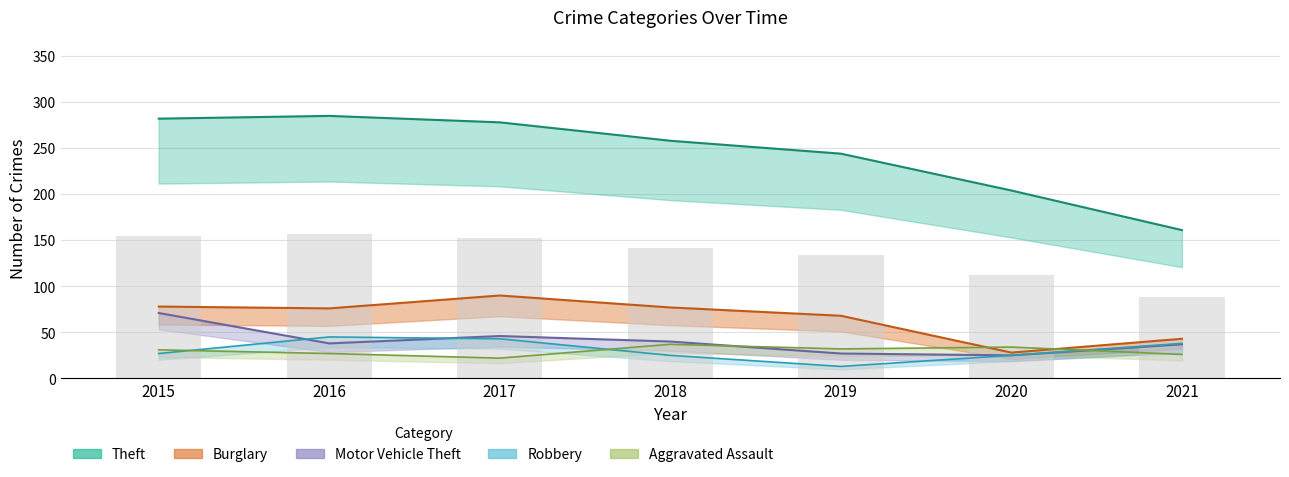

What is the average value of the Aggravated Assault series?

30